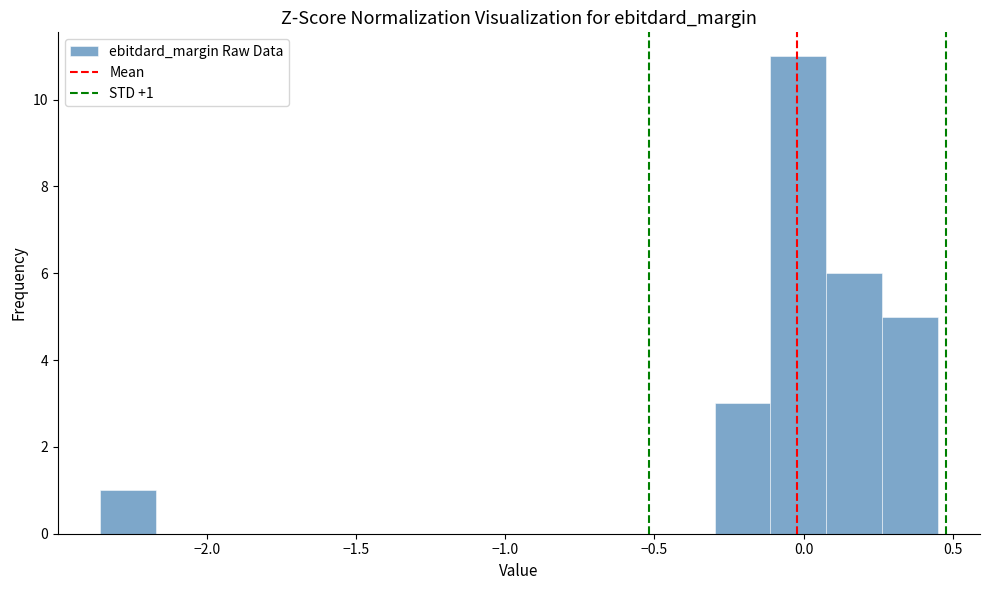

Around what value on the x-axis is the tallest bar? Give the approximate position of its centre, as read against the axis.

0.00